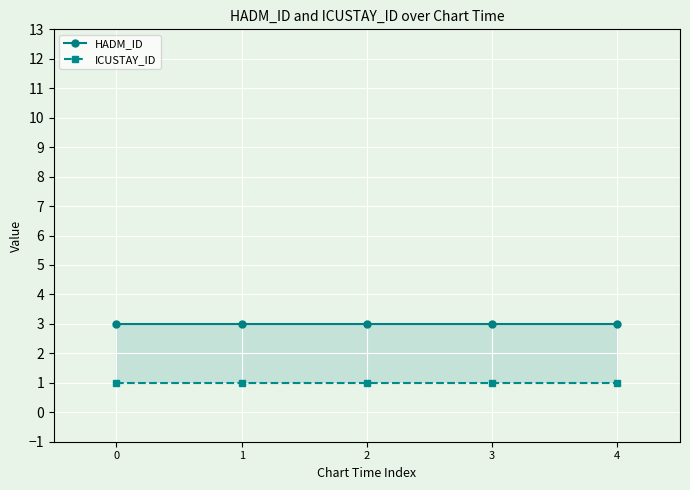

How many categories are shown in the chart?

5